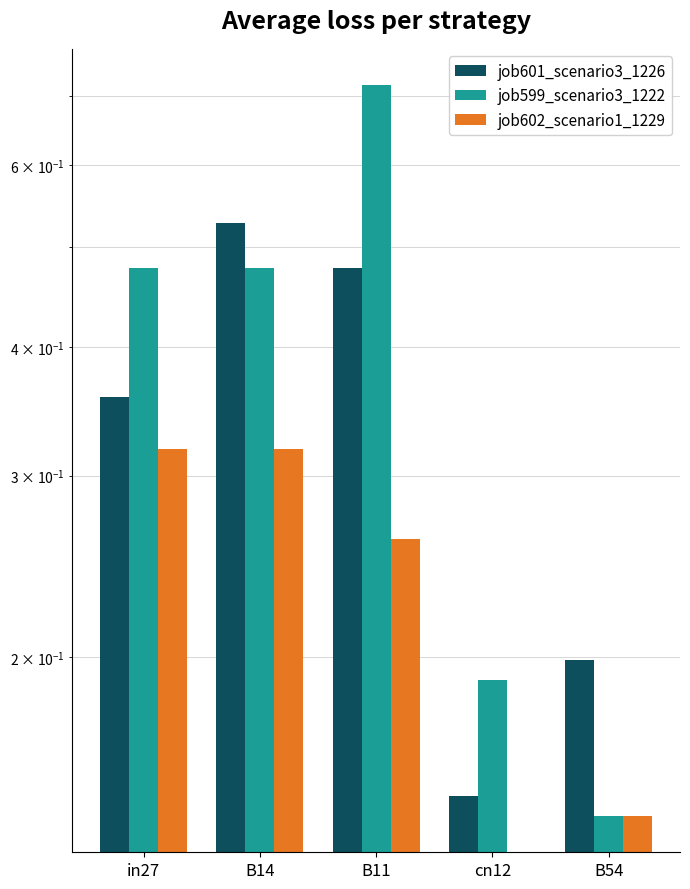

Which series has the largest range (max minus min)?

job599_scenario3_1222